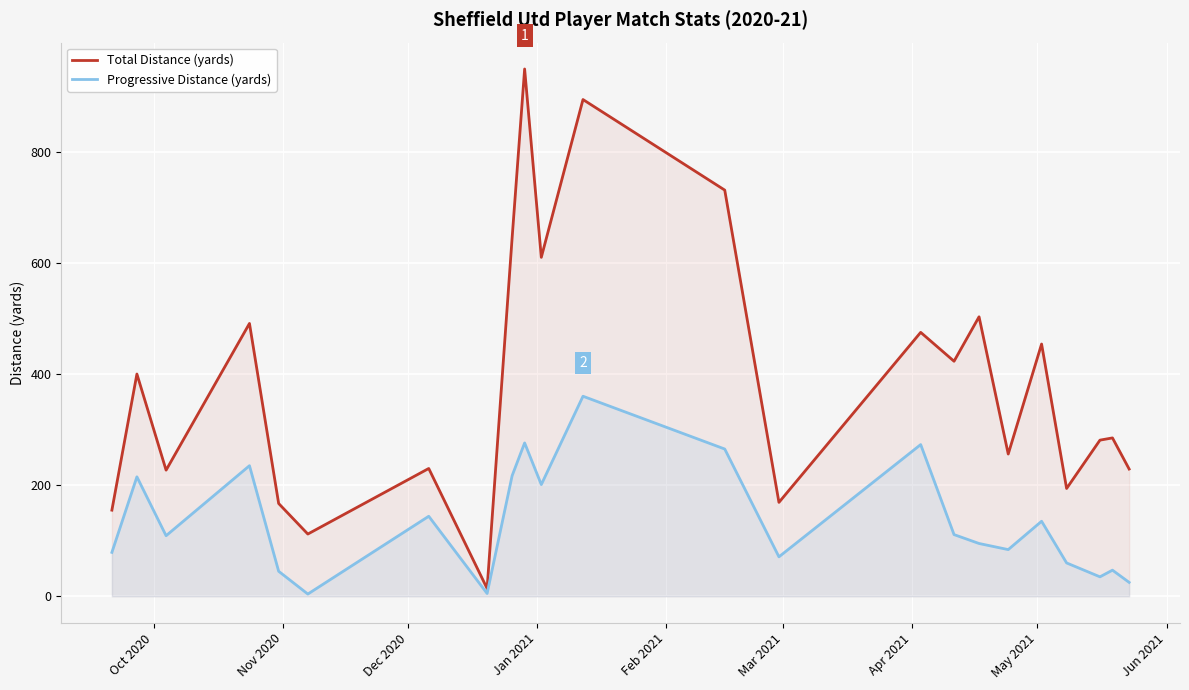

Which series has the largest total across all categories?

Total Distance (yards)